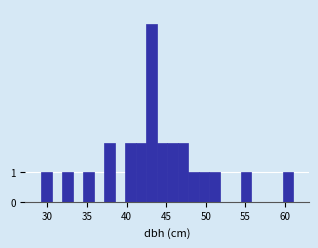

Around what value on the x-axis is the tallest bar? Give the approximate position of its centre, as read against the axis.

43.0